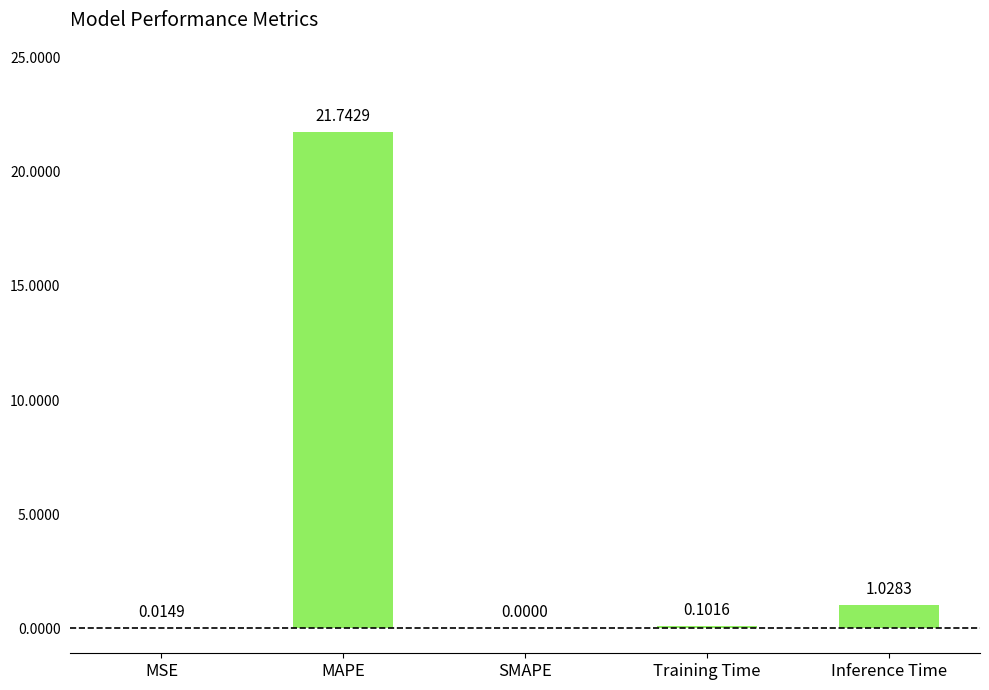

Between Training Time and SMAPE, which is larger?

Training Time